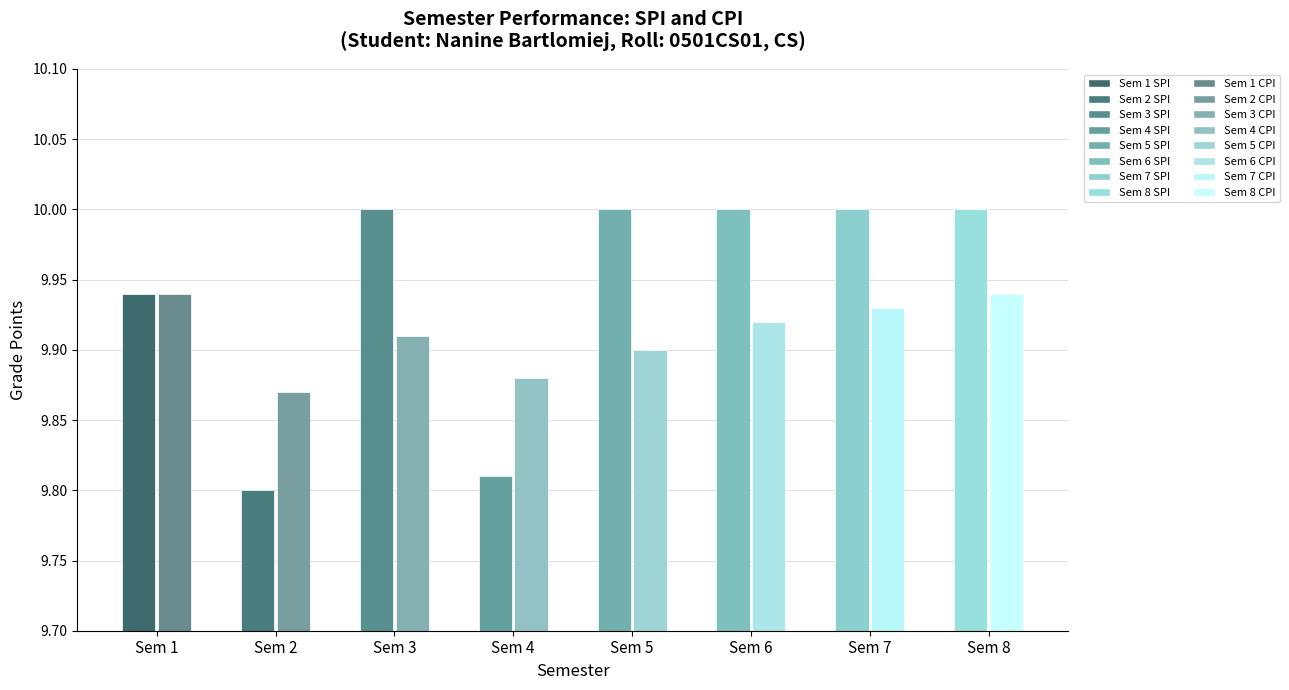

Between 2 and 7, which series saw the biggest shift?

SPI